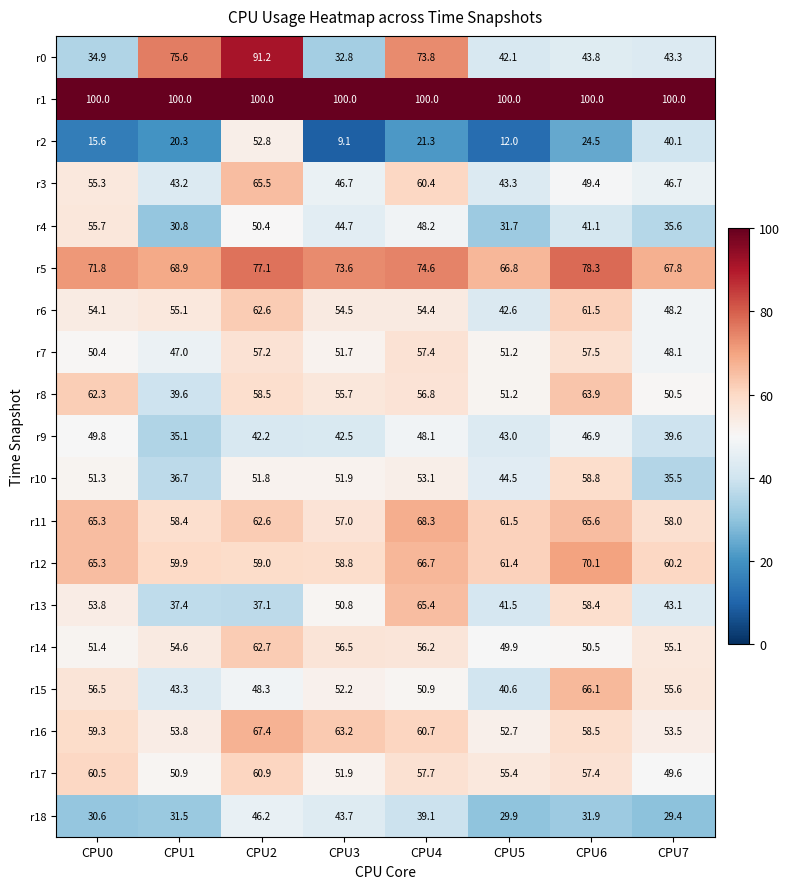

List the series in order of their peak value, highest first.

r1, r0, r5, r12, r11, r16, r15, r3, r13, r8, r14, r6, r17, r10, r7, r4, r2, r9, r18